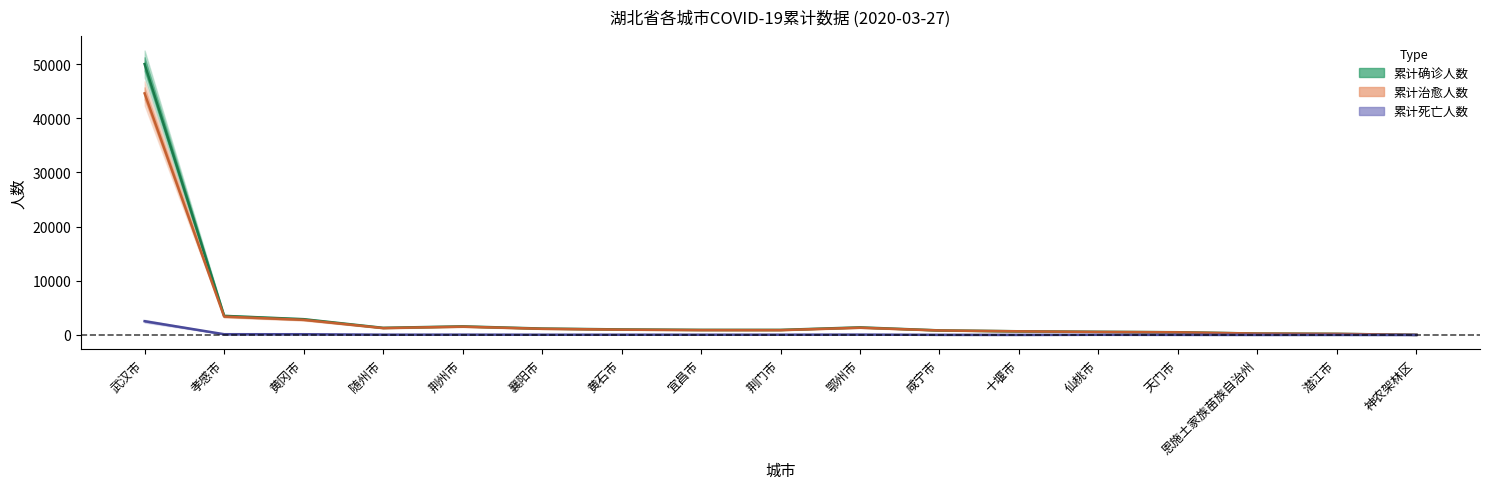

Does the chart have visible grid lines?

No